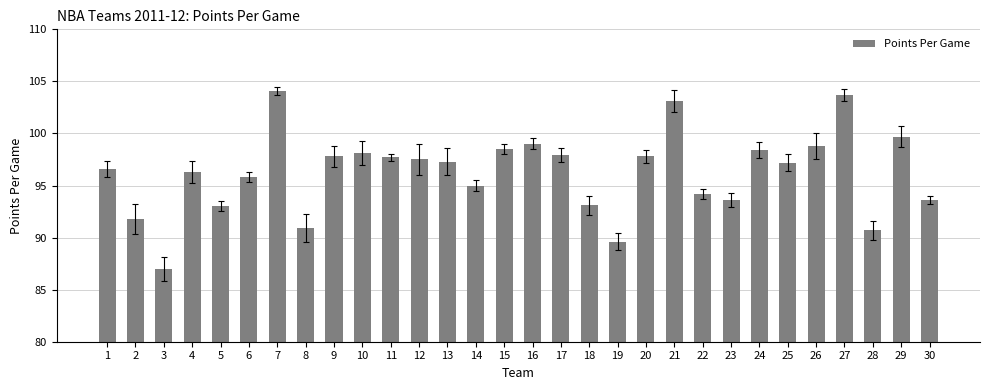

What is the sum of the values at 5 and 3?

180.0